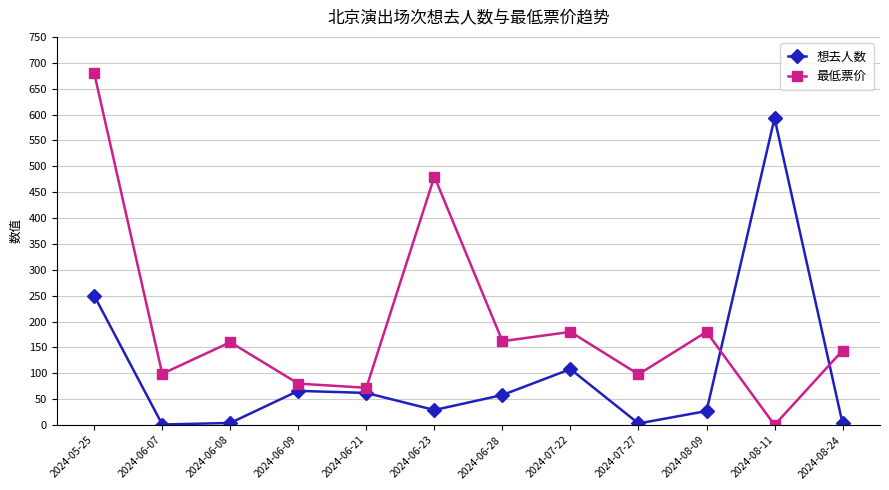

In 想去人数, how many points are lower than both neighbors (excluding endpoints)?

3